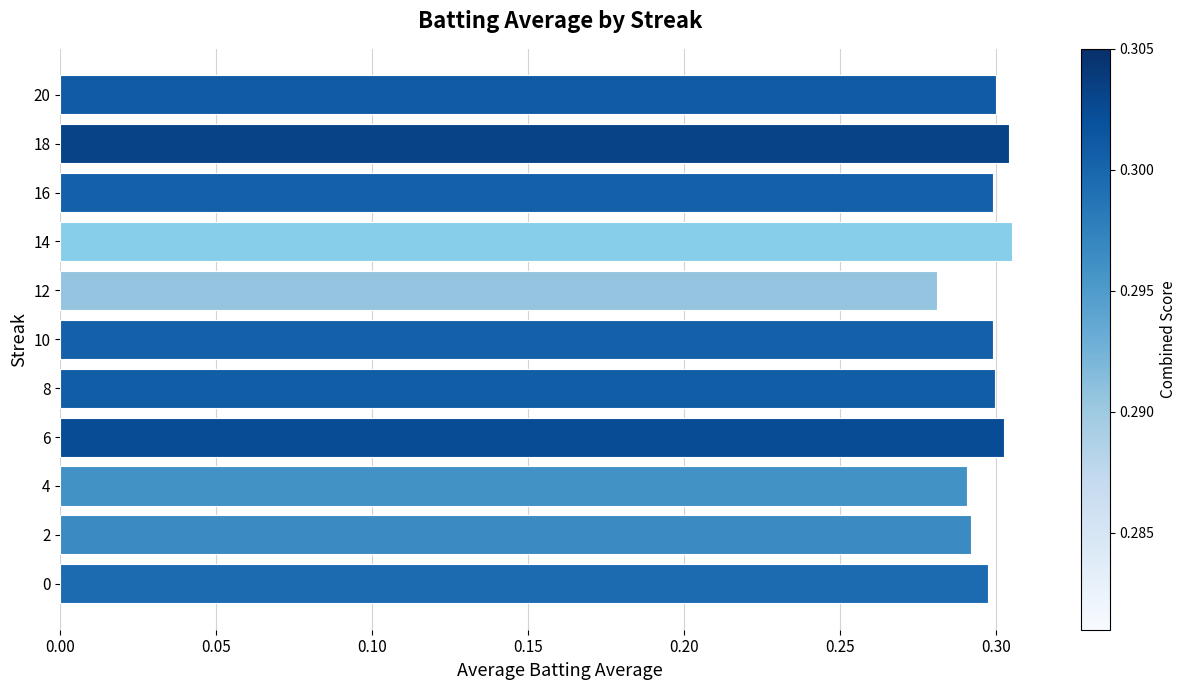

What is the sum of the values at 8 and 18?

0.6